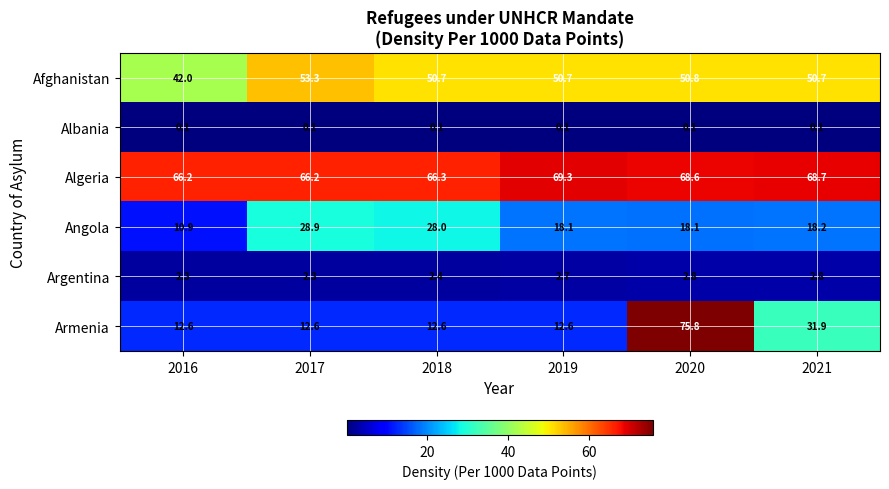

What value does the Algeria series have at 2021?

68.7